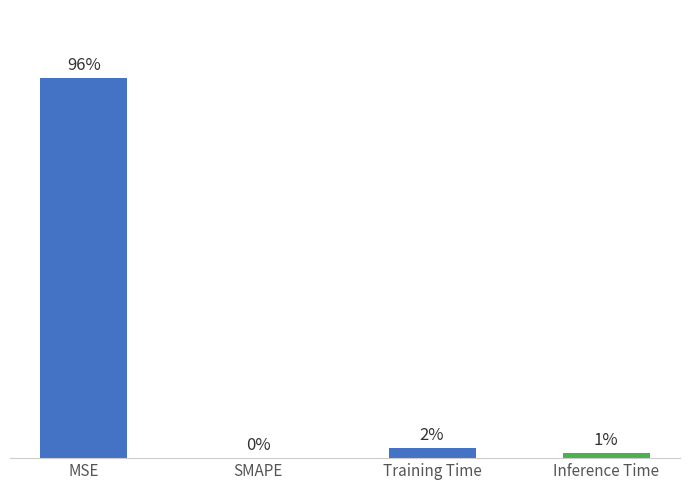

Rank the categories by value from highest to lowest.

MSE, Training Time, Inference Time, SMAPE